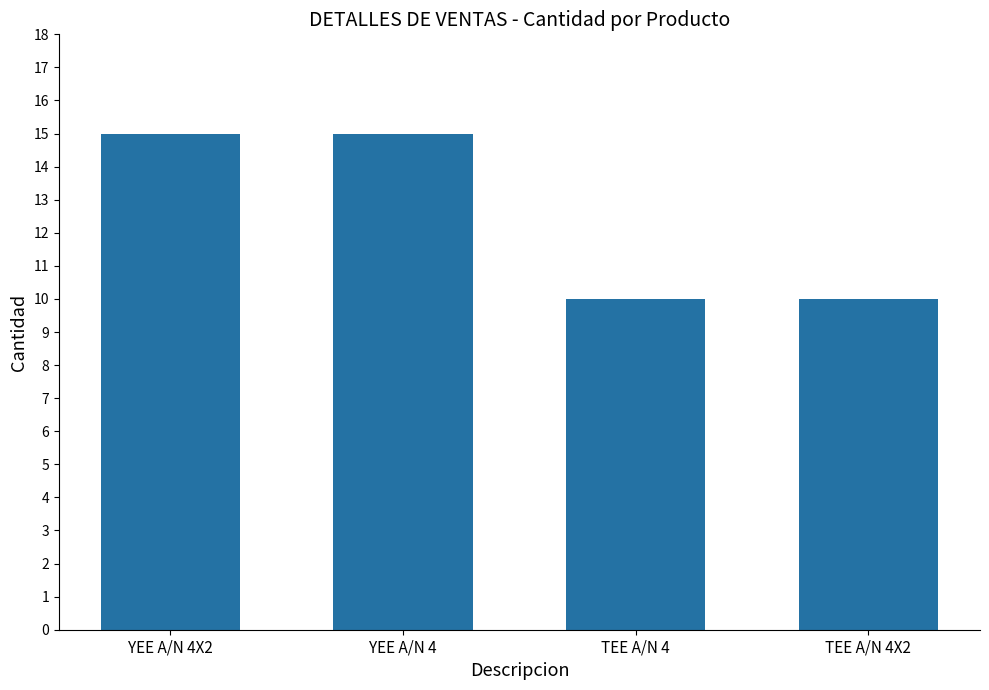

What is the minimum value shown in the chart?

10